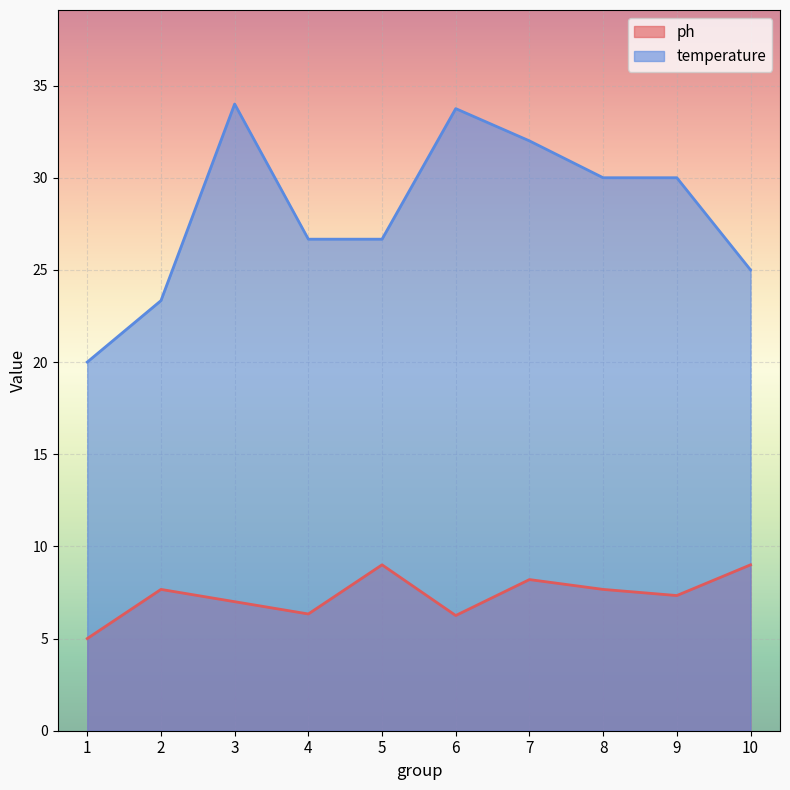

What is the difference between the temperature values at 2 and 8?

6.7